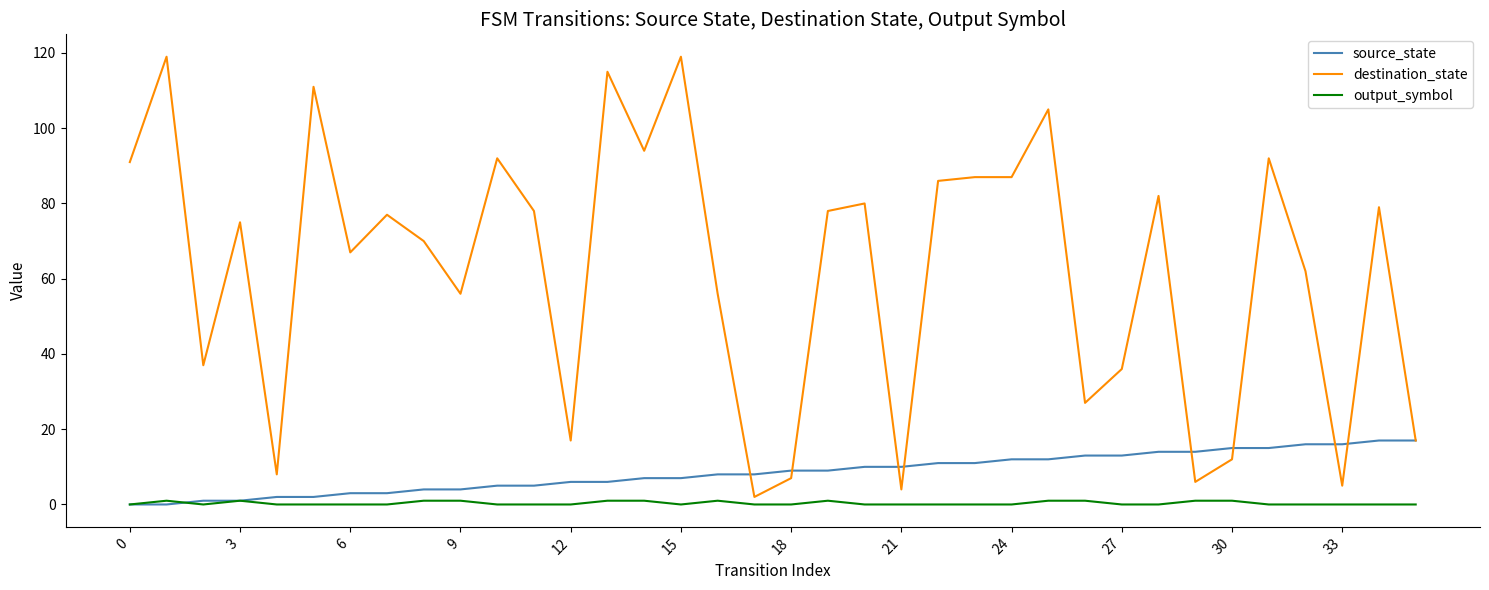

List the series in order of their peak value, lowest first.

output_symbol, source_state, destination_state